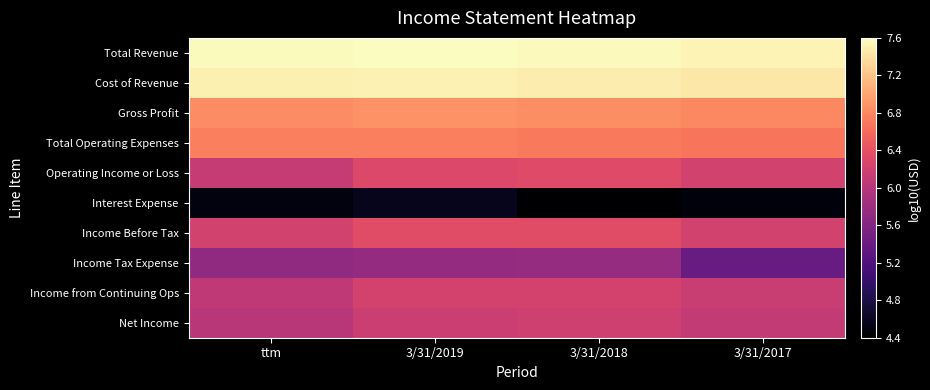

Rank the series at 3/31/2019 from lowest to highest value.

Interest Expense, Income Tax Expense, Net Income, Income from Continuing Ops, Operating Income or Loss, Income Before Tax, Total Operating Expenses, Gross Profit, Cost of Revenue, Total Revenue